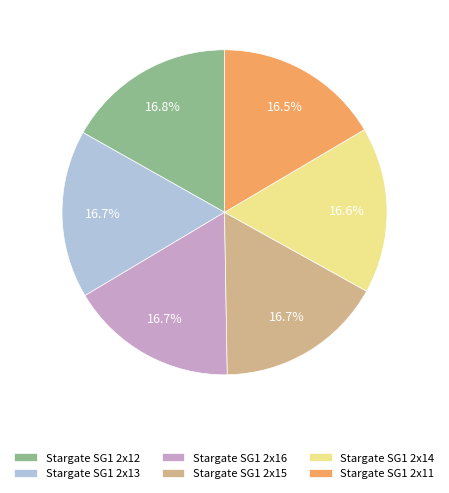

Is the sum of Stargate SG1 2x13 and Stargate SG1 2x11 greater than half?

No